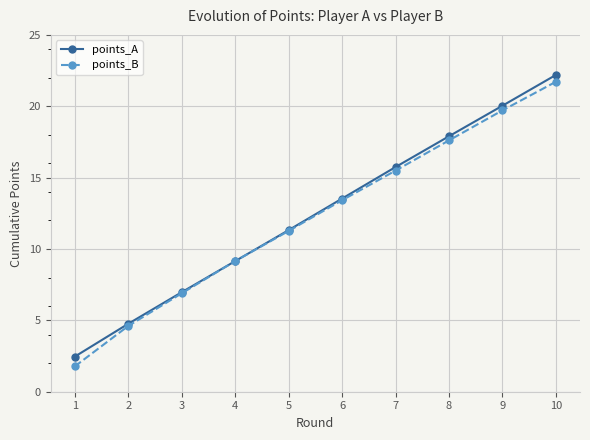

Reading right to left, what are all the values shown in this chart?

points_A: 22.2	20.0	17.9	15.7	13.5	11.3	9.1	7.0	4.8	2.5
points_B: 21.7	19.7	17.6	15.5	13.4	11.3	9.1	6.9	4.6	1.8